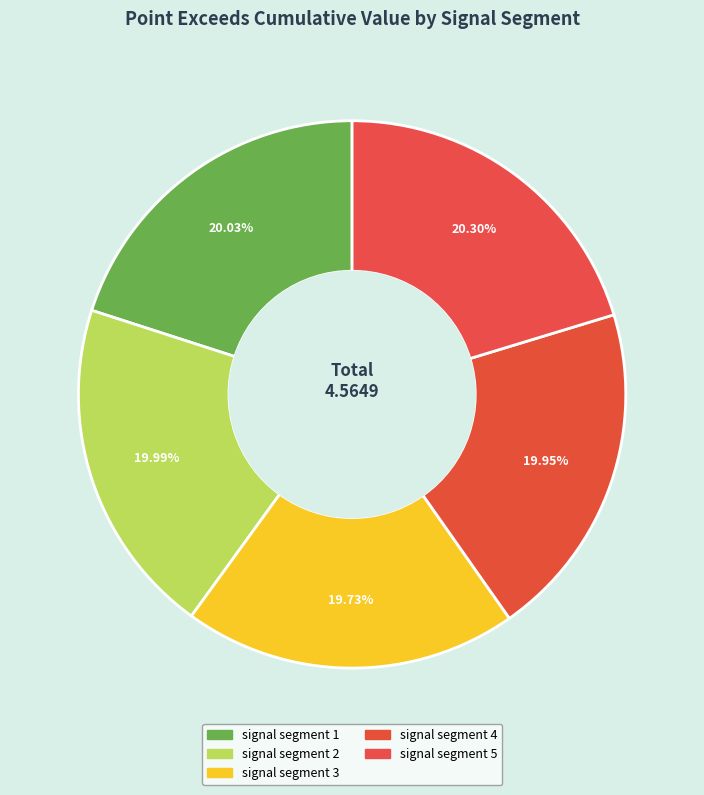

What percentage is the signal segment 1 slice, to the nearest percent?

20%